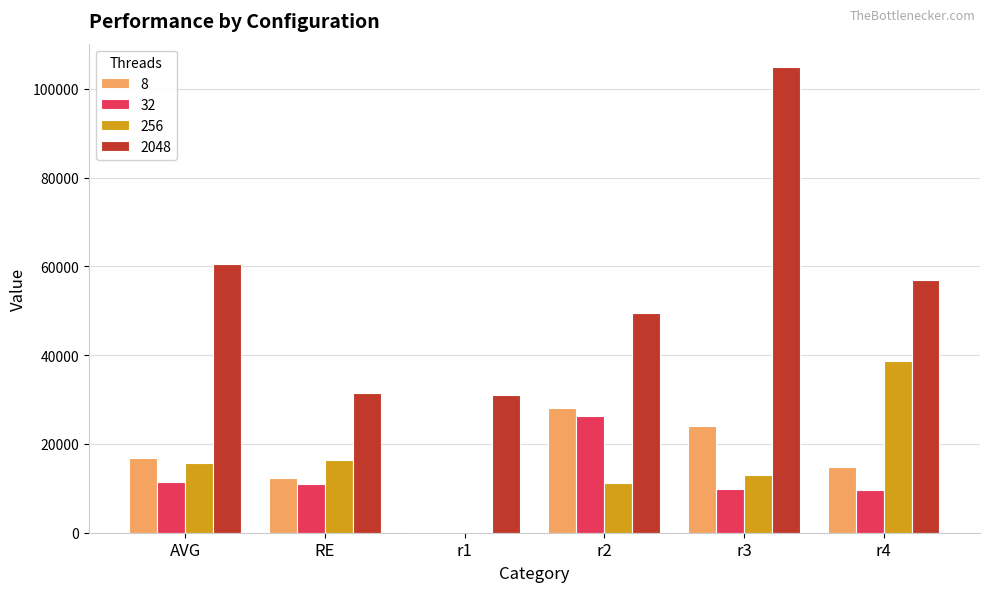

What is the total value across all series at AVG?

104548.0